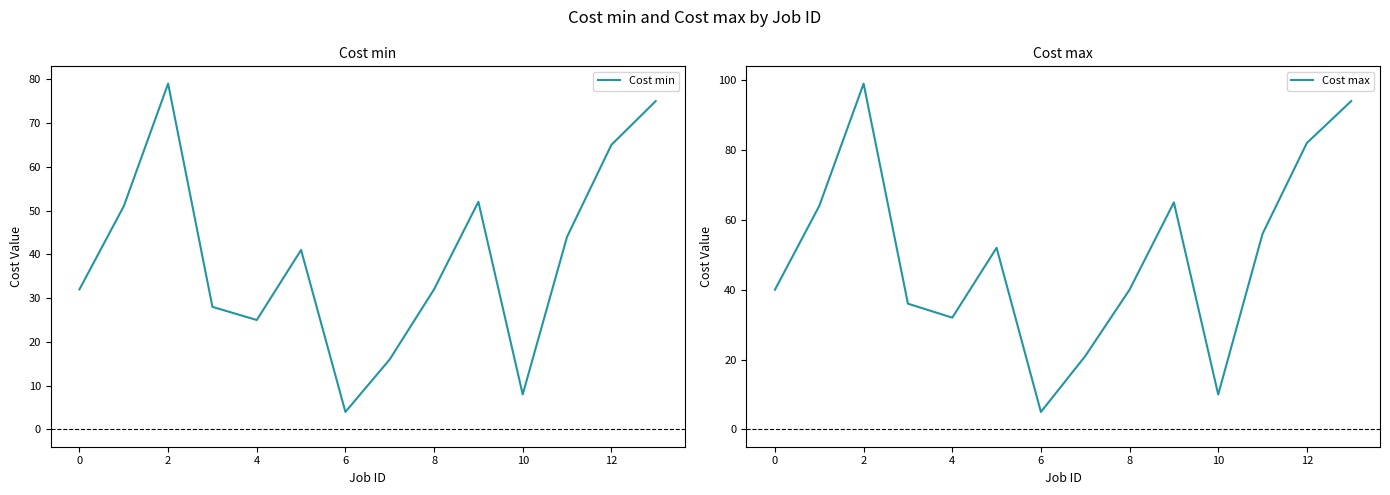

The value of Cost max at 0 is 40. True or false?

True